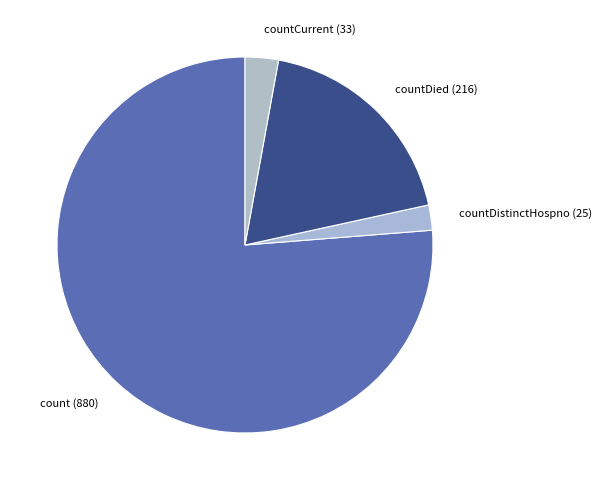

Is the sum of countCurrent (33) and count (880) greater than half?

Yes